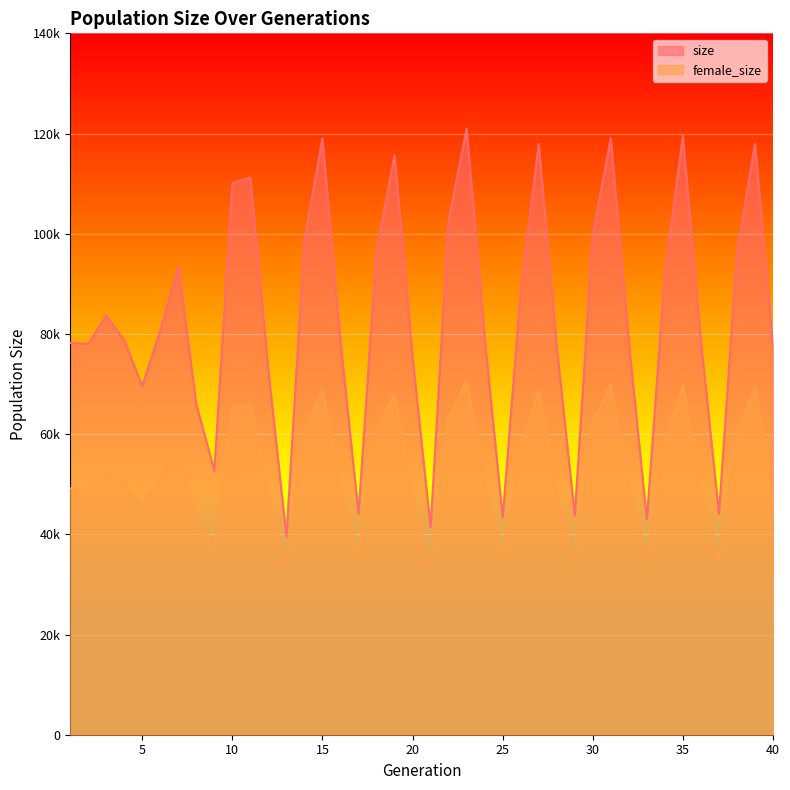

What is the average value of the female_size series?

52755